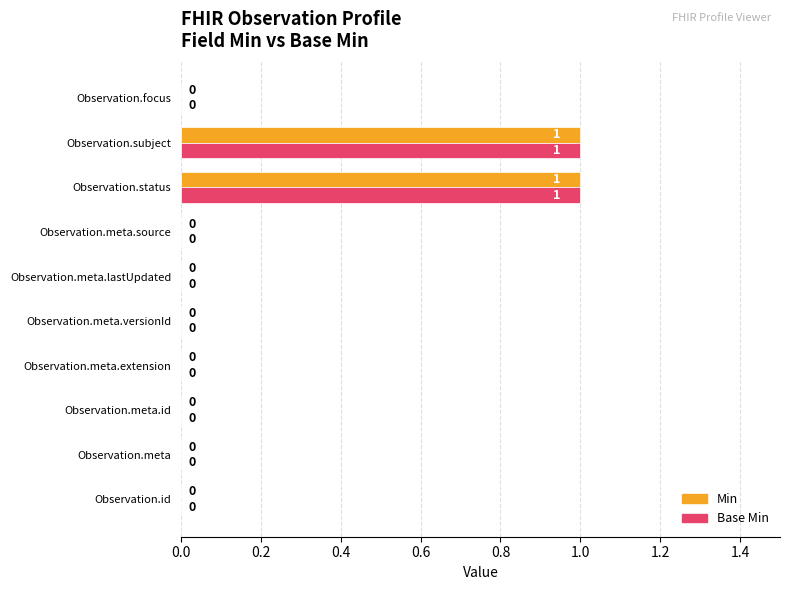

True or false: Min has a value of 0 at Observation.id.

True